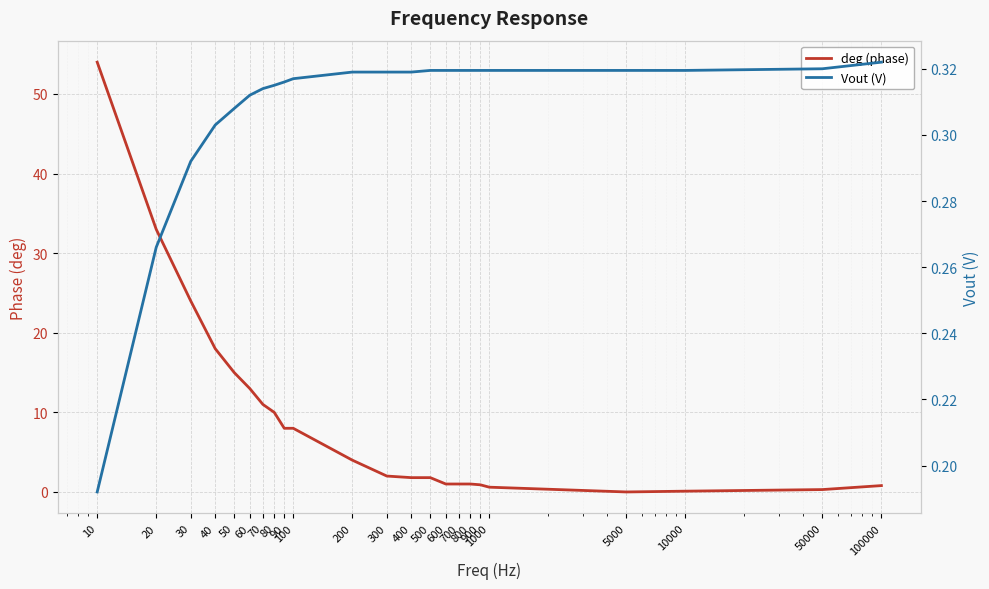

Which label corresponds to the largest value in the chart?

10